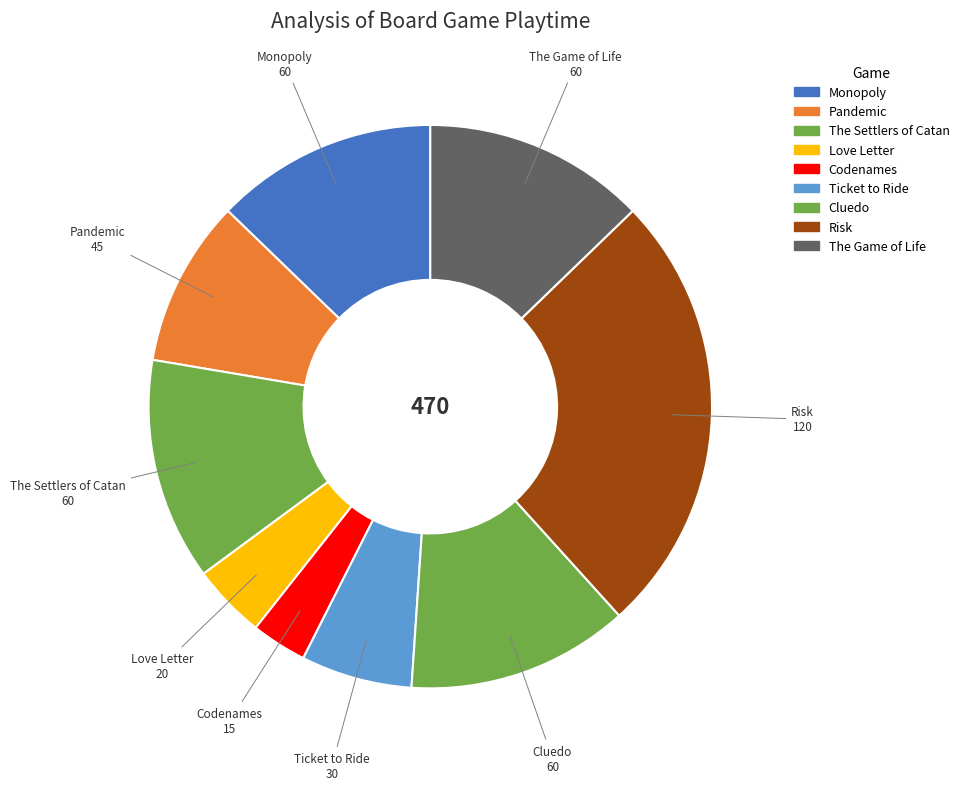

The Monopoly slice represents 26% of the pie. True or false?

False